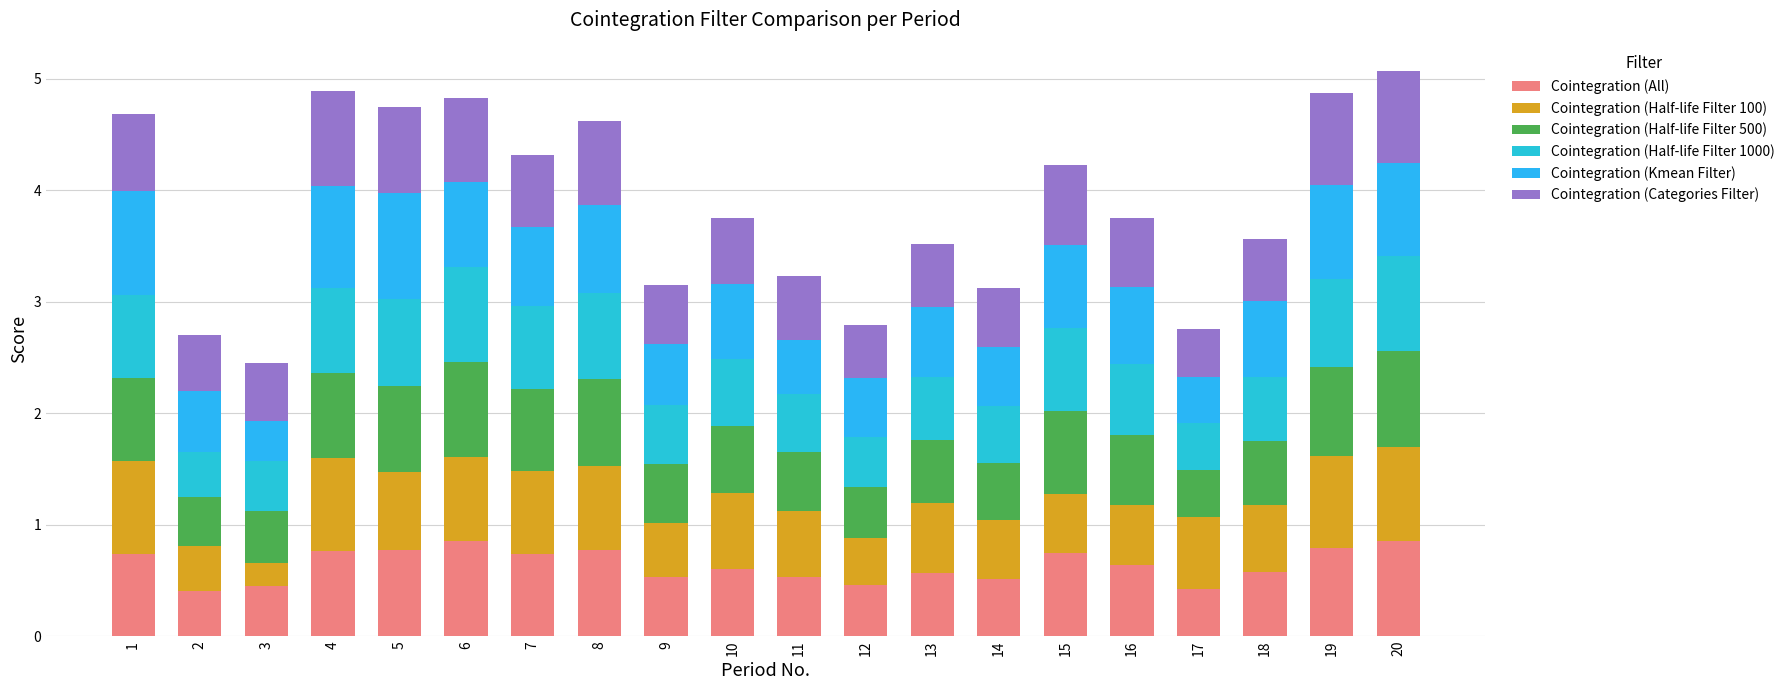

Between 6 and 10, which series saw the biggest shift?

Cointegration (All)